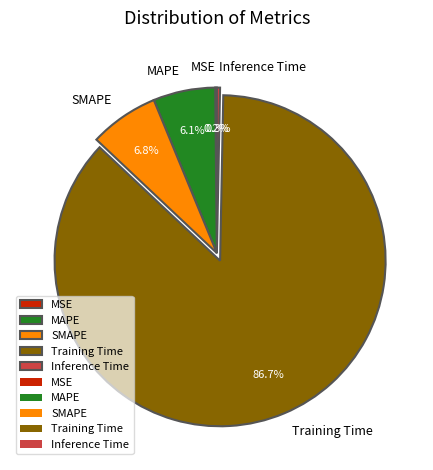

What percentage is the MAPE slice, to the nearest percent?

6%